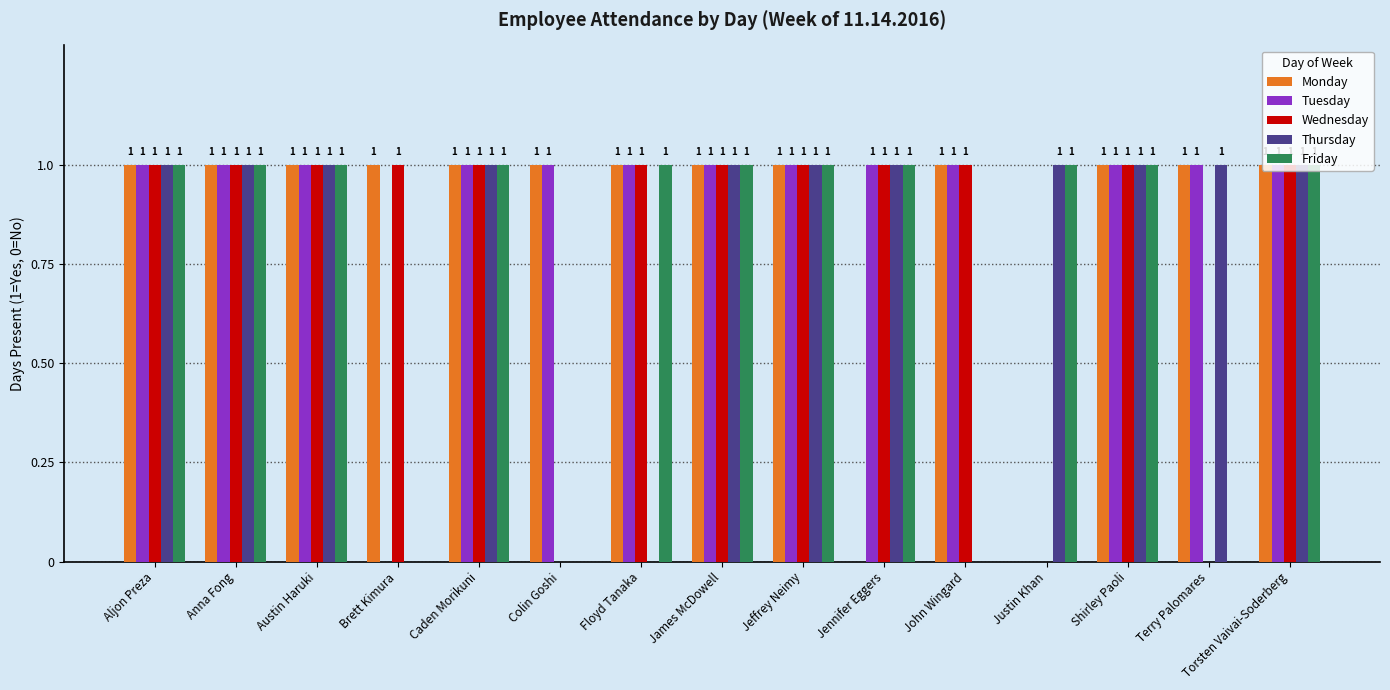

Reading left to right, list all the values displayed in this chart.

Monday: Aljon Preza=1	Anna Fong=1	Austin Haruki=1	Brett Kimura=1	Caden Morikuni=1	Colin Goshi=1	Floyd Tanaka=1	James McDowell=1	Jeffrey Neimy=1	Jennifer Eggers=0	John Wingard=1	Justin Khan=0	Shirley Paoli=1	Terry Palomares=1	Torsten Vaivai-Soderberg=1
Tuesday: Aljon Preza=1	Anna Fong=1	Austin Haruki=1	Brett Kimura=0	Caden Morikuni=1	Colin Goshi=1	Floyd Tanaka=1	James McDowell=1	Jeffrey Neimy=1	Jennifer Eggers=1	John Wingard=1	Justin Khan=0	Shirley Paoli=1	Terry Palomares=1	Torsten Vaivai-Soderberg=1
Wednesday: Aljon Preza=1	Anna Fong=1	Austin Haruki=1	Brett Kimura=1	Caden Morikuni=1	Colin Goshi=0	Floyd Tanaka=1	James McDowell=1	Jeffrey Neimy=1	Jennifer Eggers=1	John Wingard=1	Justin Khan=0	Shirley Paoli=1	Terry Palomares=0	Torsten Vaivai-Soderberg=1
Thursday: Aljon Preza=1	Anna Fong=1	Austin Haruki=1	Brett Kimura=0	Caden Morikuni=1	Colin Goshi=0	Floyd Tanaka=0	James McDowell=1	Jeffrey Neimy=1	Jennifer Eggers=1	John Wingard=0	Justin Khan=1	Shirley Paoli=1	Terry Palomares=1	Torsten Vaivai-Soderberg=1
Friday: Aljon Preza=1	Anna Fong=1	Austin Haruki=1	Brett Kimura=0	Caden Morikuni=1	Colin Goshi=0	Floyd Tanaka=1	James McDowell=1	Jeffrey Neimy=1	Jennifer Eggers=1	John Wingard=0	Justin Khan=1	Shirley Paoli=1	Terry Palomares=0	Torsten Vaivai-Soderberg=1